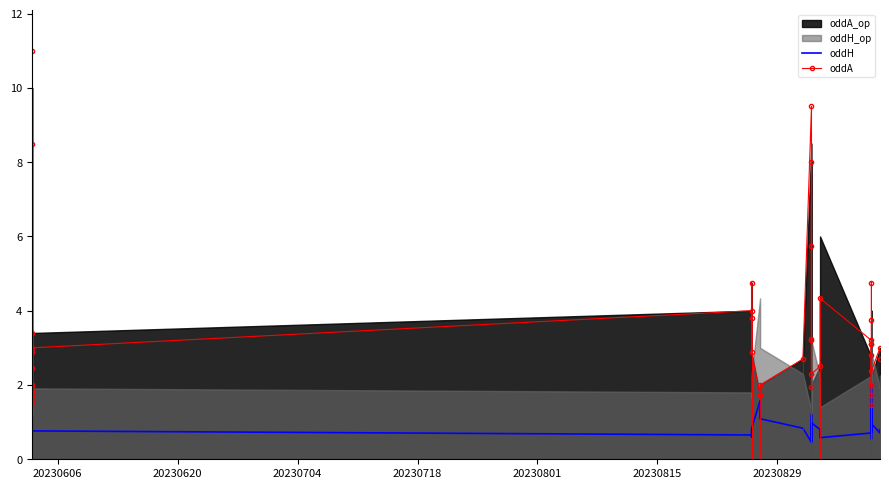

How many lines are shown in the chart?

2